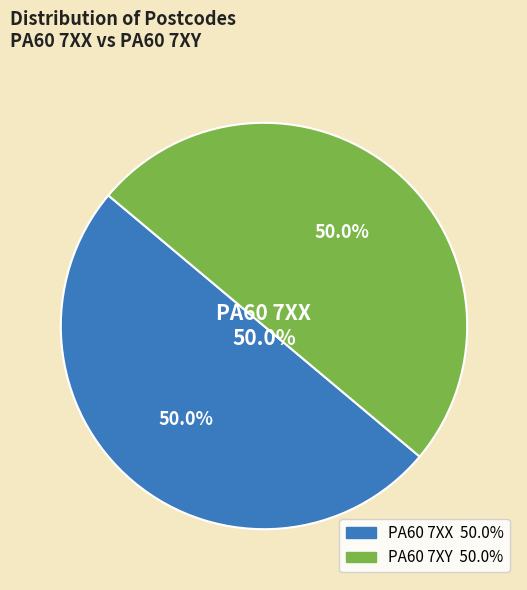

How much of the chart is everything except PA60 7XX?

50.0%